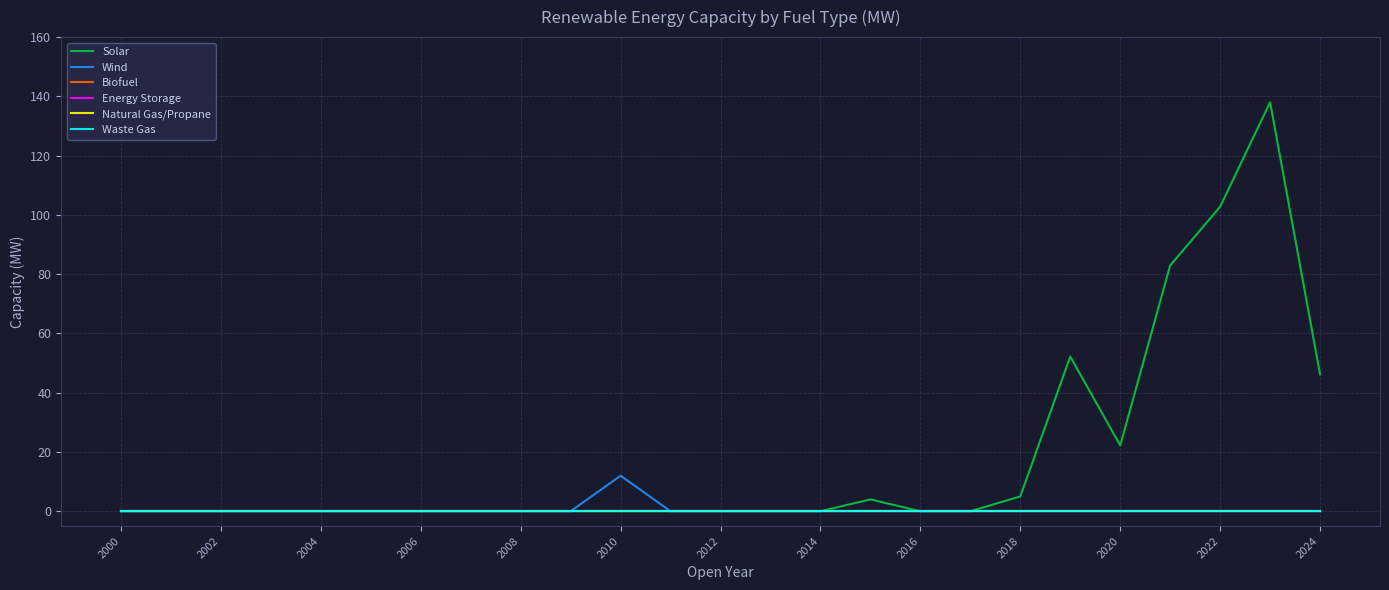

Does the chart display data point markers on the line(s)?

No